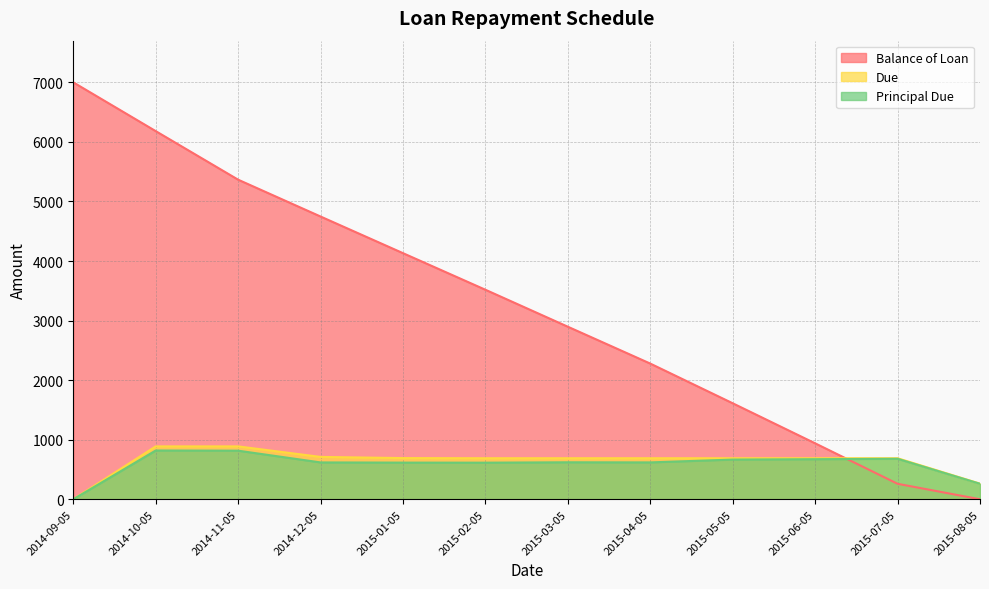

At which label does Balance of Loan reach its peak?

2014-09-05